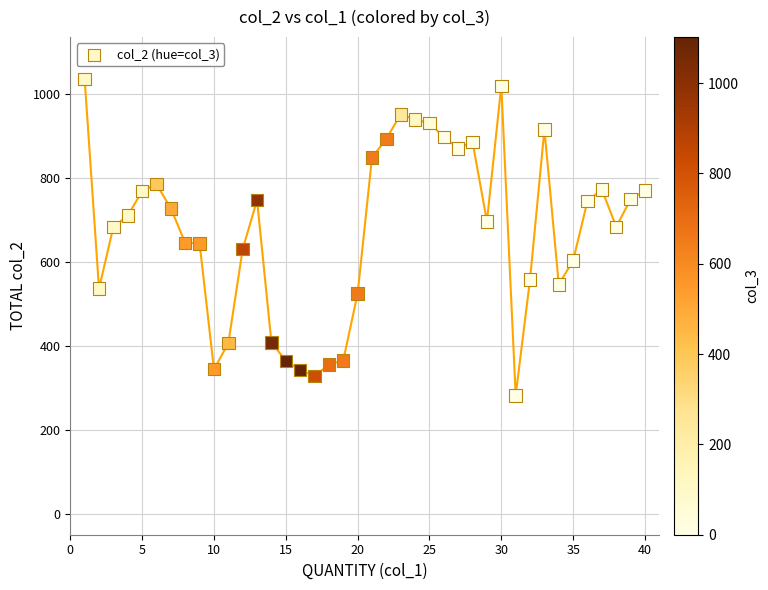

What is the range of Y values (max minus min)?

753